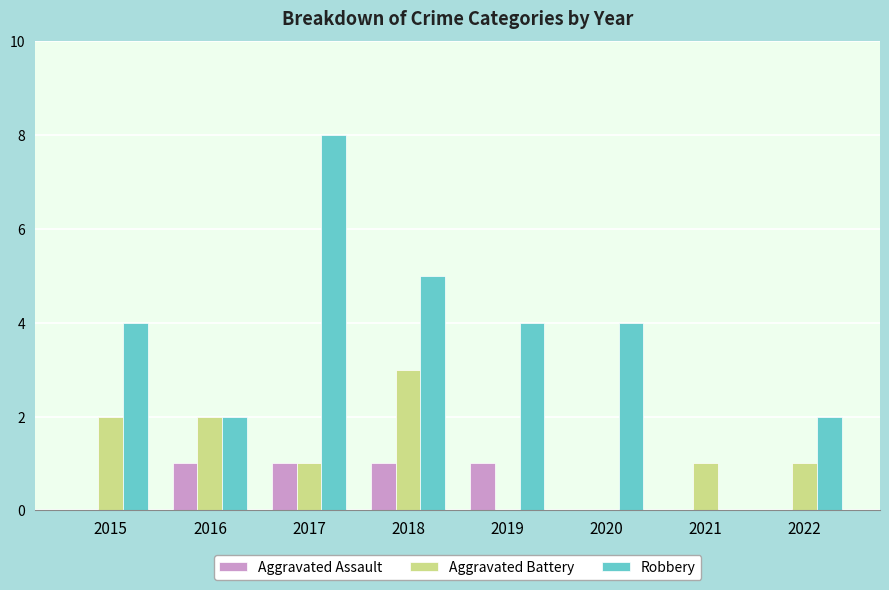

True or false: Aggravated Battery has a value of 1 at 2017.

True